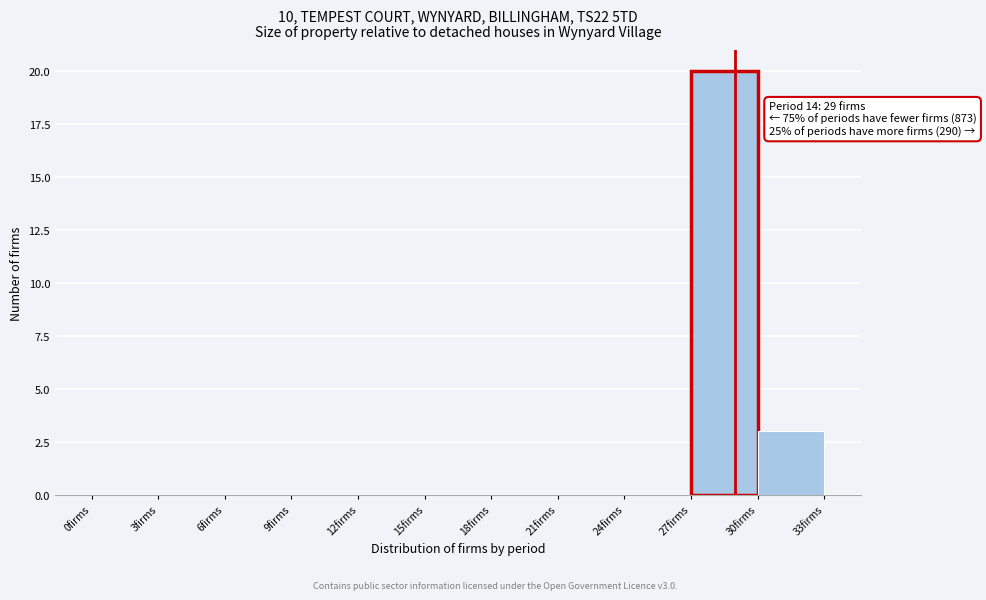

Over which range of the x-axis is the bar tallest?

27 to 30